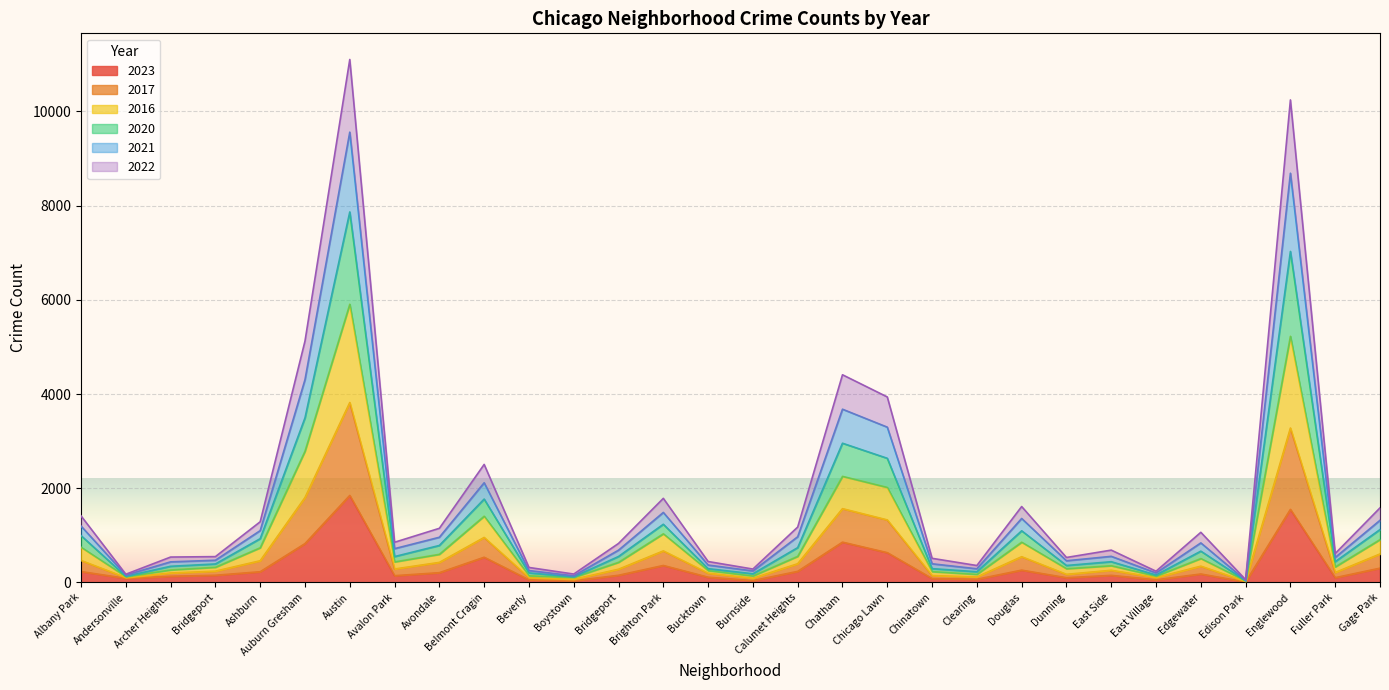

What is the difference between the highest and lowest values at Clearing?

292